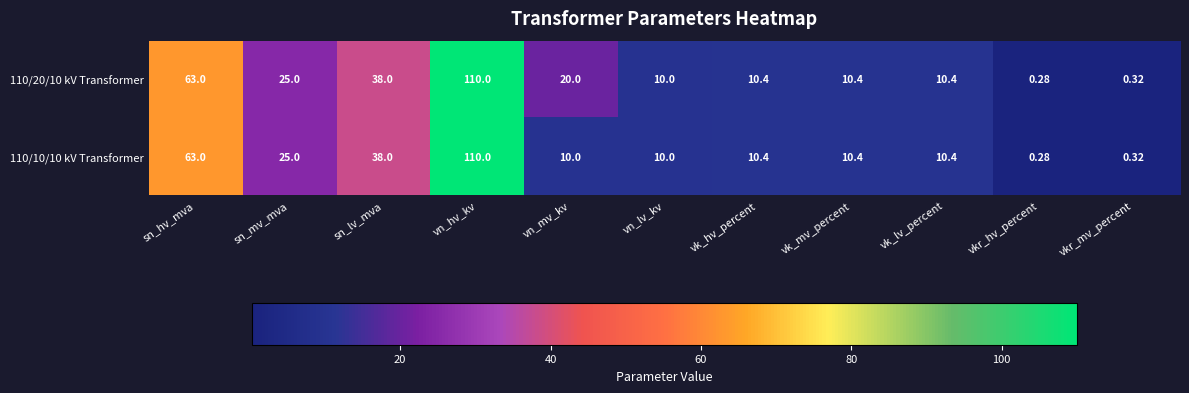

At which label does 110/20/10 kV Transformer first exceed 10?

sn_hv_mva